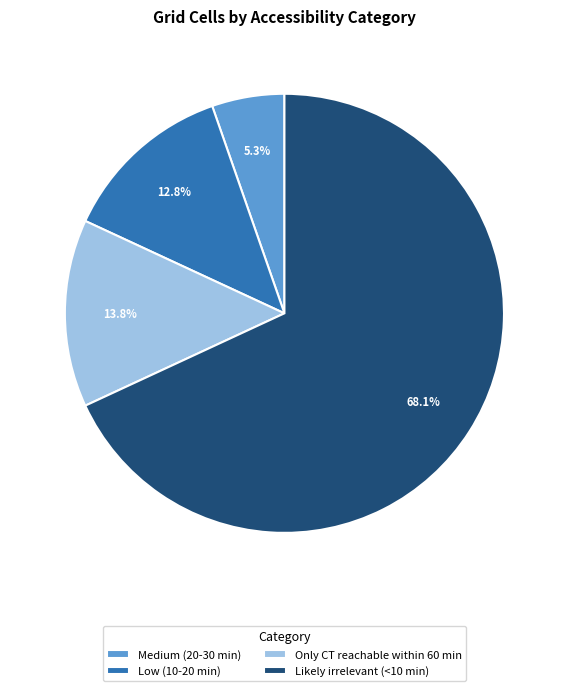

What is the largest slice in the pie chart?

Likely irrelevant (<10 min)